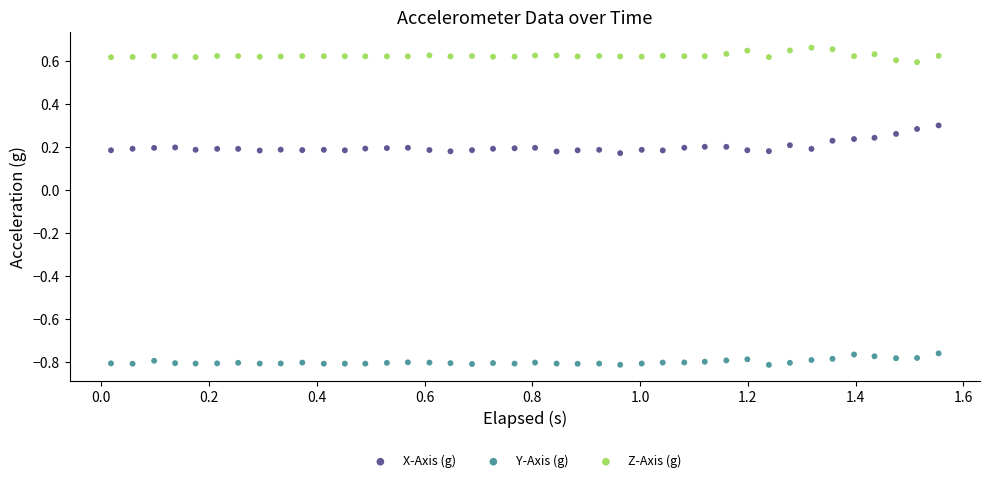

What is the X range (max minus min) for the scatter plot?

1.5